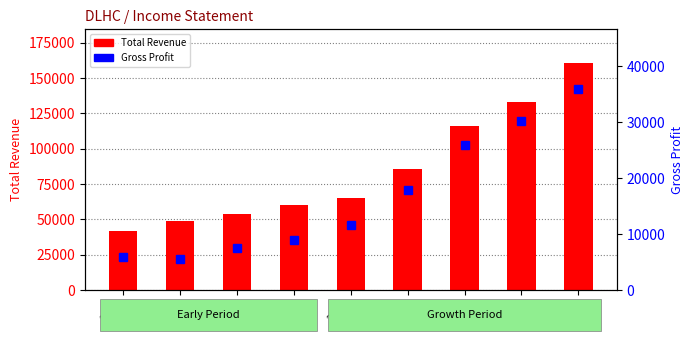

At which category does the chart reach its peak across all series?

2019